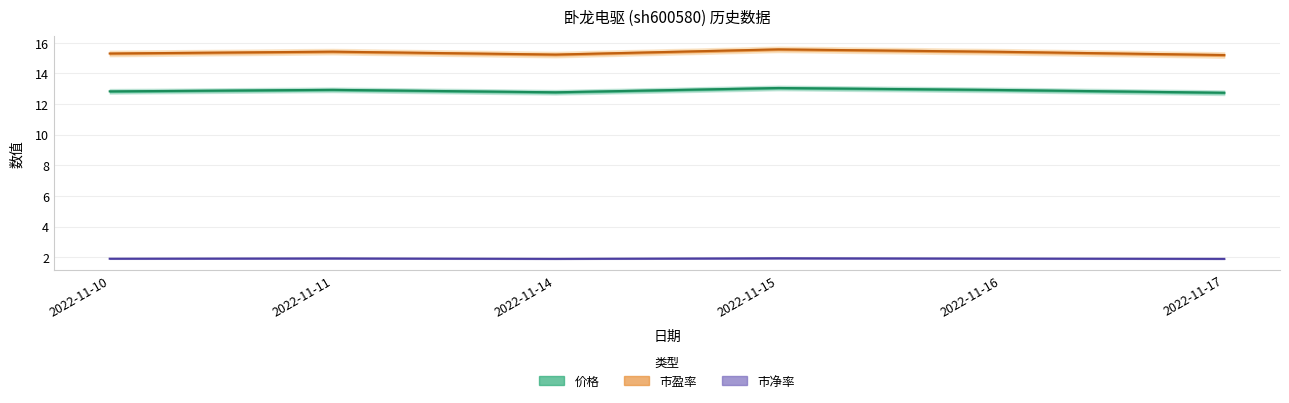

What is the average value of the 价格 series?

12.9